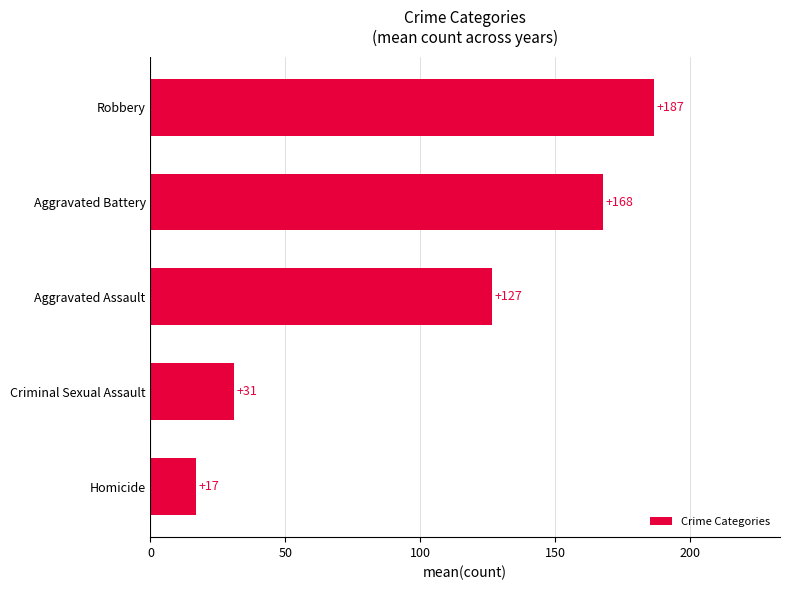

Rank the categories by value from highest to lowest.

Robbery, Aggravated Battery, Aggravated Assault, Criminal Sexual Assault, Homicide